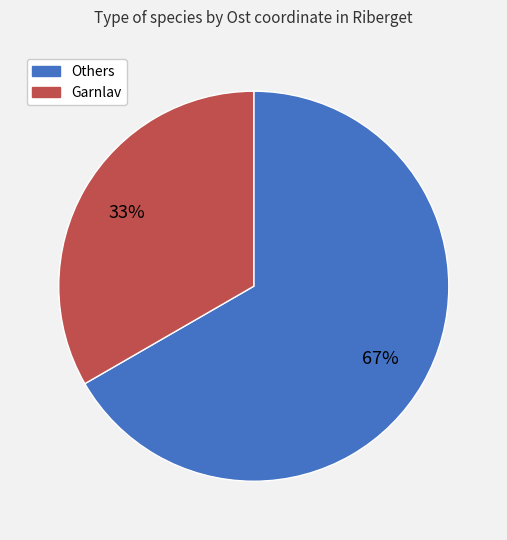

Is there any slice that represents more than half of the pie?

Yes